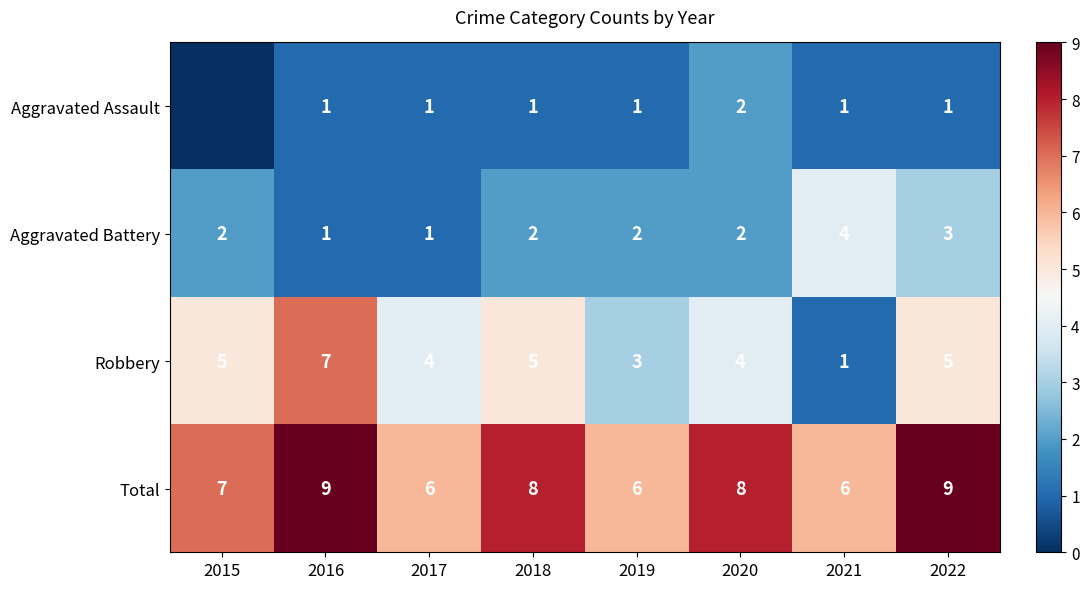

What is the sum of the Robbery values at 2015 and 2019?

8